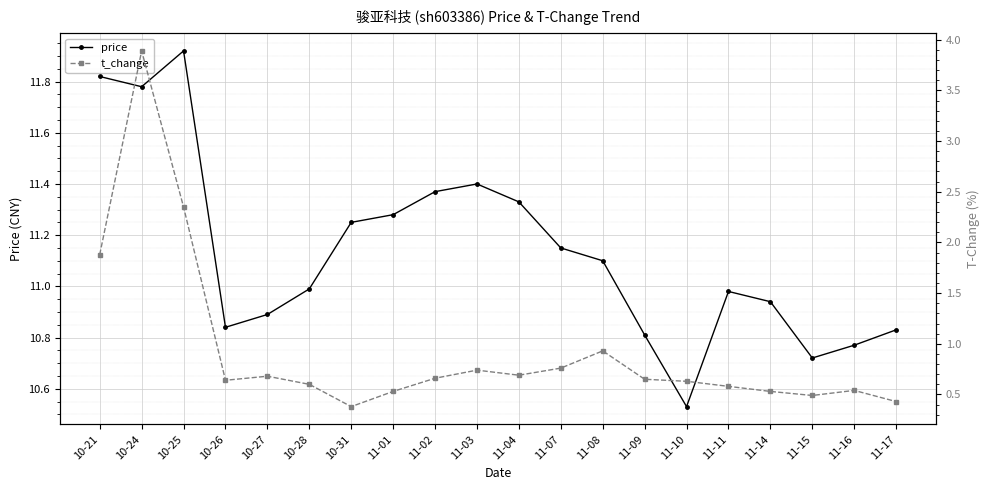

Reading left to right, what are all the values shown in this chart?

price: 11.8	11.8	11.9	10.8	10.9	11.0	11.2	11.3	11.4	11.4	11.3	11.2	11.1	10.8	10.5	11.0	10.9	10.7	10.8	10.8
t_change: 1.9	3.9	2.4	0.6	0.7	0.6	0.4	0.5	0.7	0.7	0.7	0.8	0.9	0.7	0.6	0.6	0.5	0.5	0.5	0.4